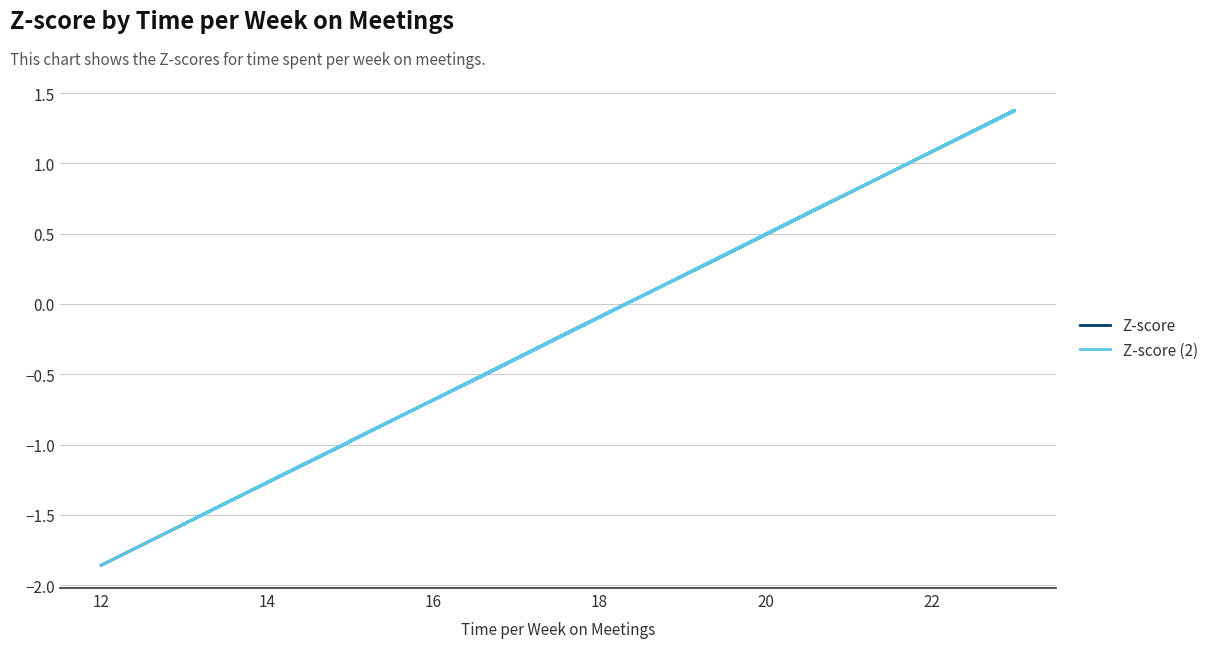

List the series in order of their peak value, lowest first.

Z-score, Z-score (2)